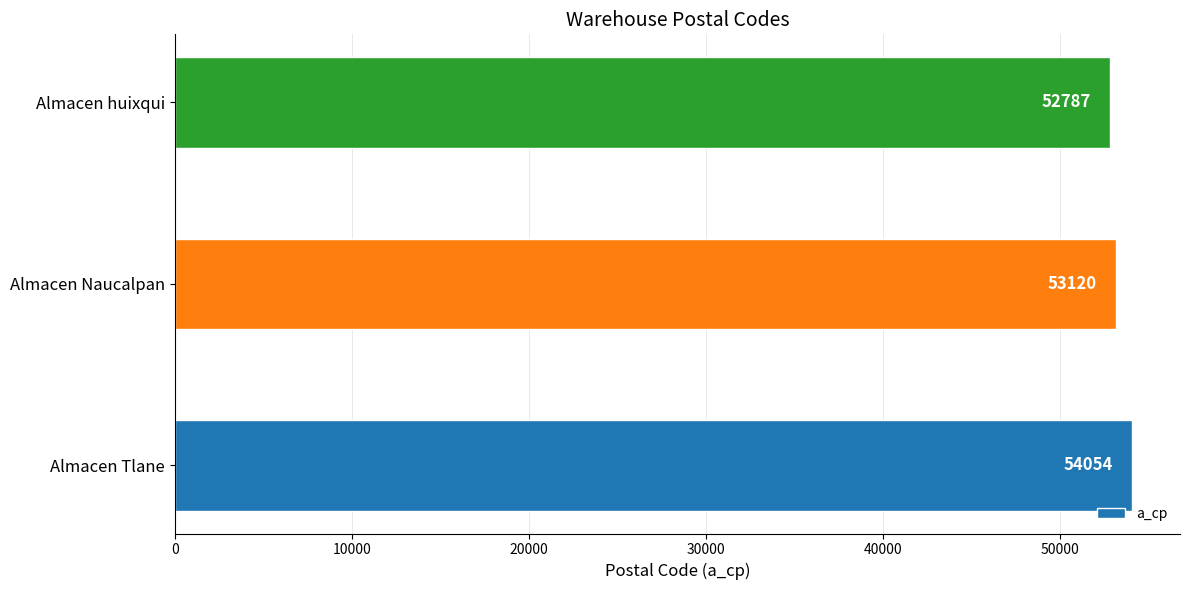

What is the maximum value shown in the chart?

54054